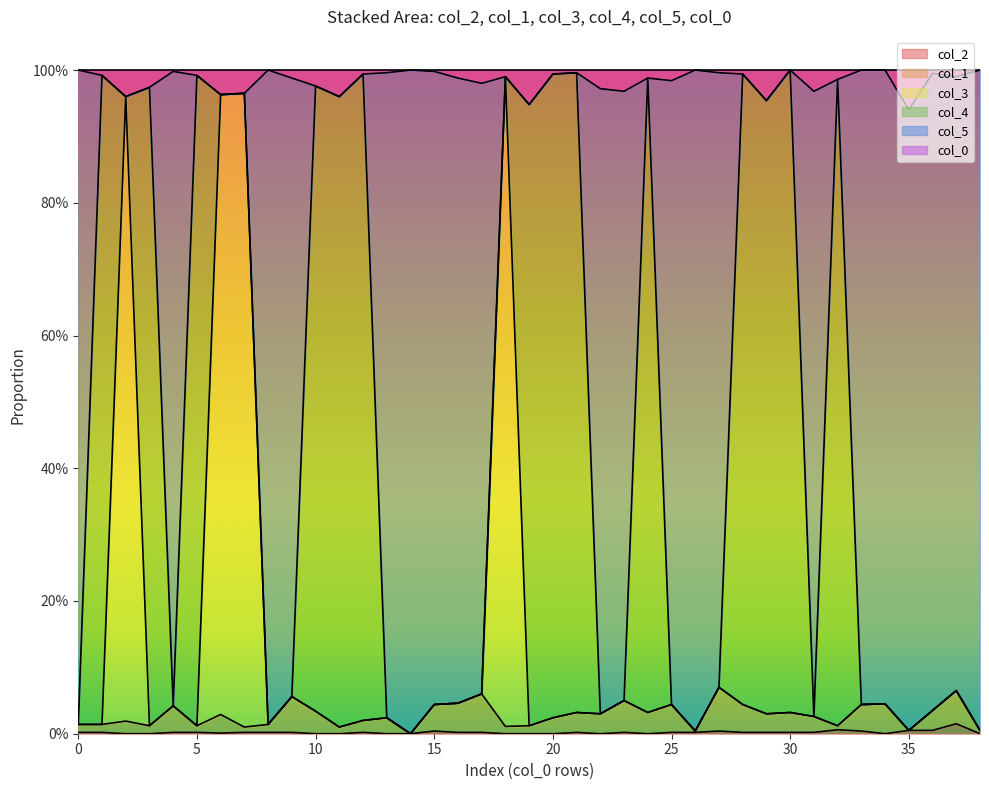

Where is col_5 nearest to the value 0?

14